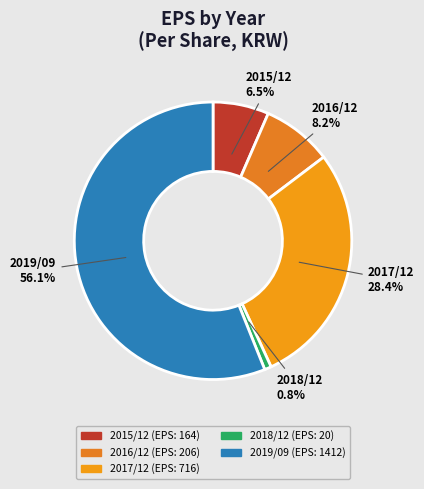

Which slice is the smallest?

2018/12